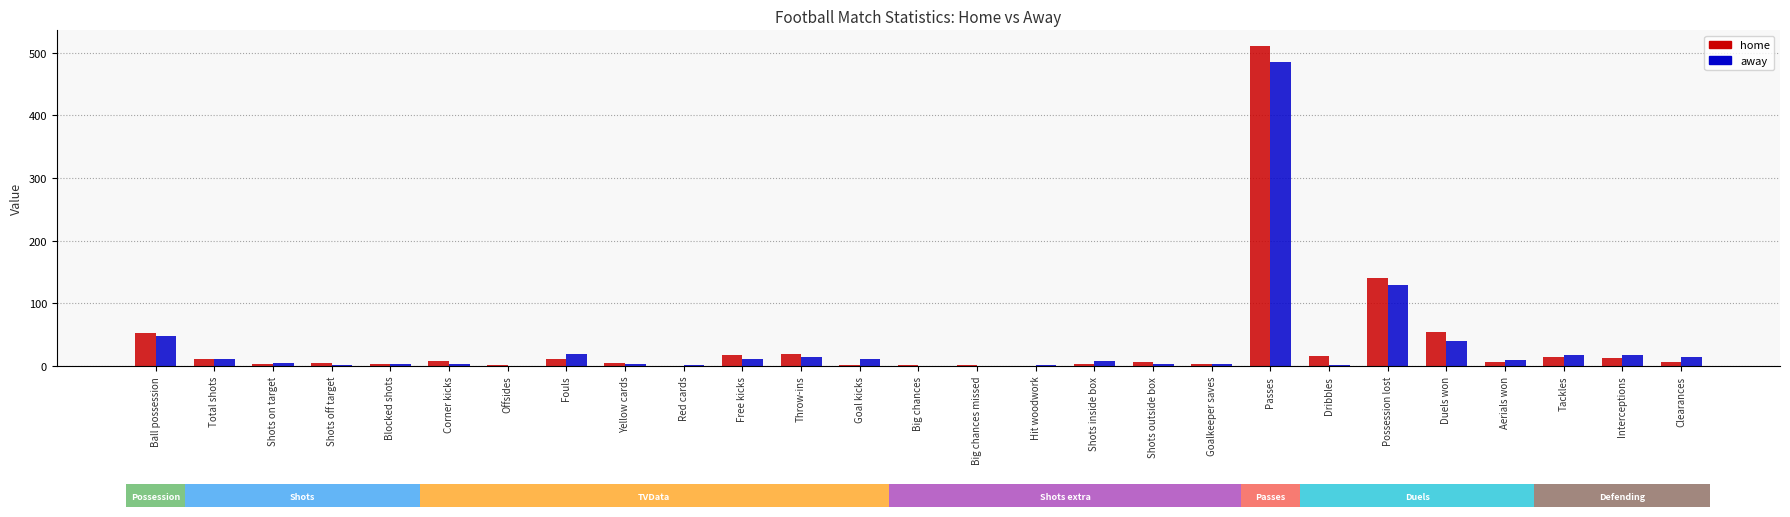

How many groups of bars are there?

27